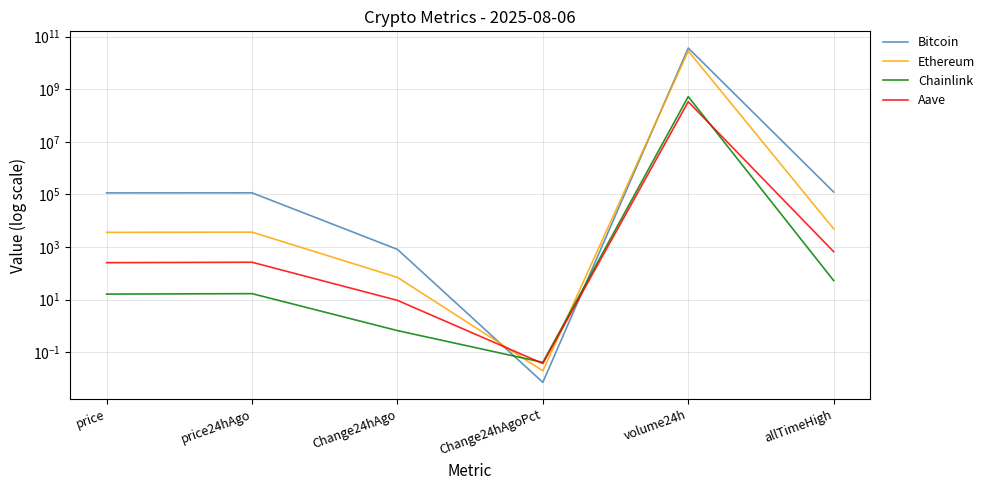

Between which two adjacent categories do Chainlink and Ethereum first intersect?

Change24hAgo and Change24hAgoPct